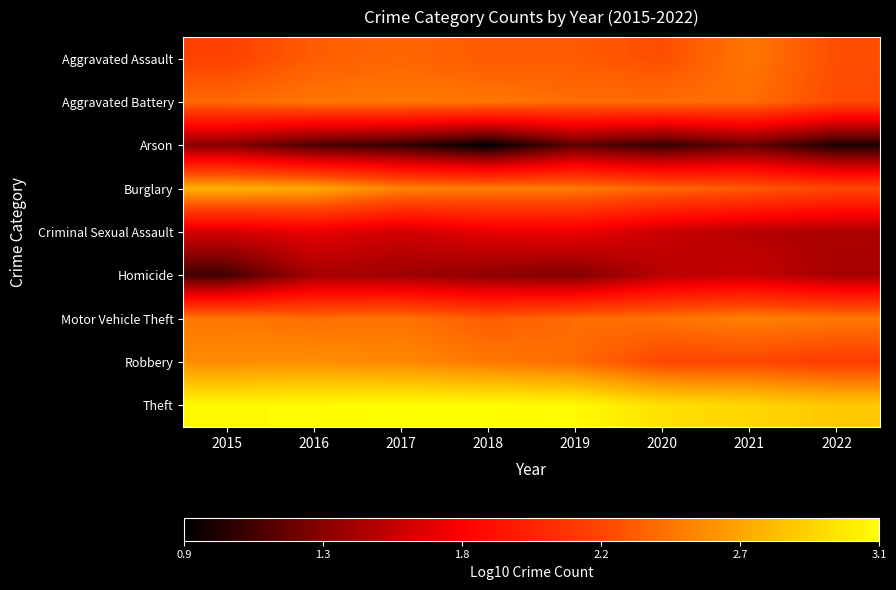

Between 2022 and 2017, which is larger?

2017